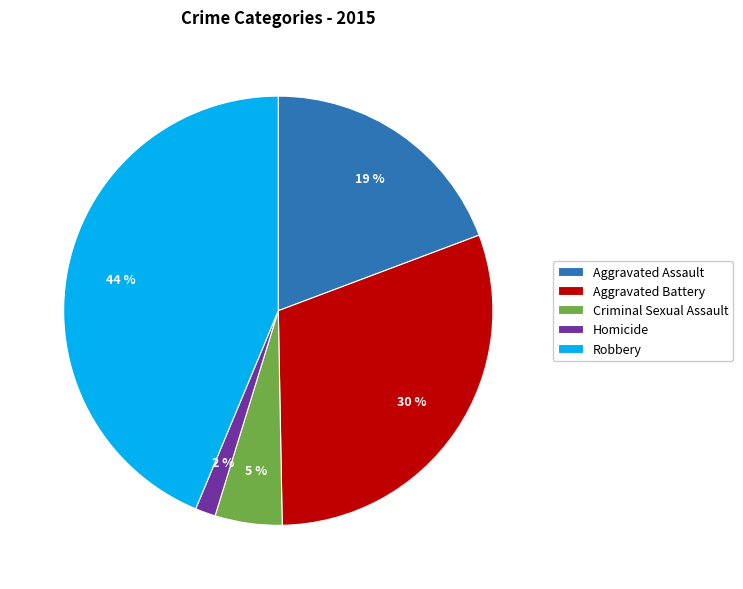

To the nearest percent, what portion does Robbery represent?

44%